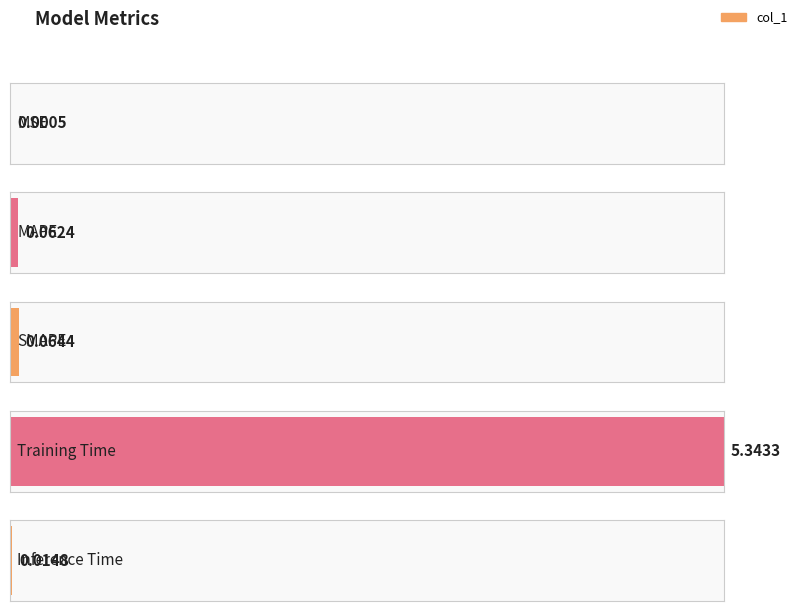

What is the label of the 4th bar from the right?

MAPE